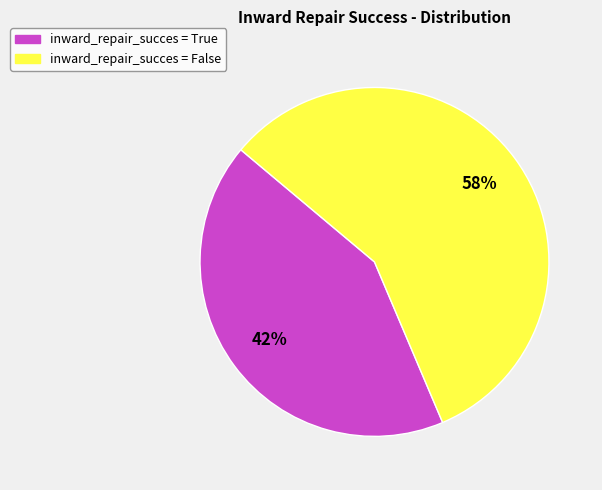

True or false: inward_repair_succes = False accounts for 57% of the total.

True